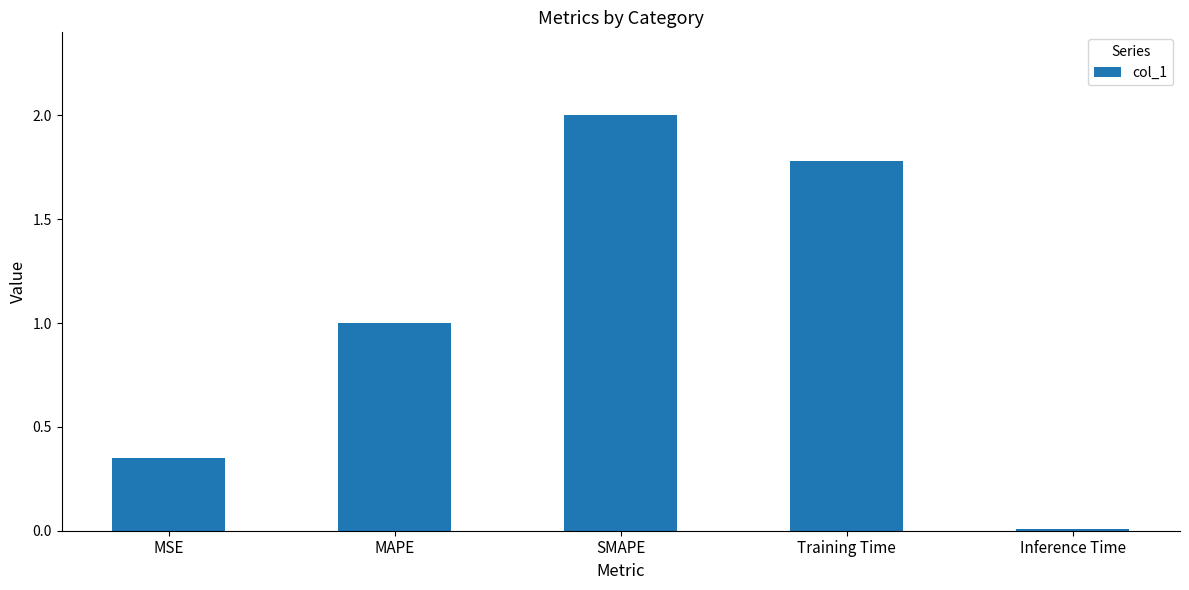

The value at SMAPE is 2.0. True or false?

True